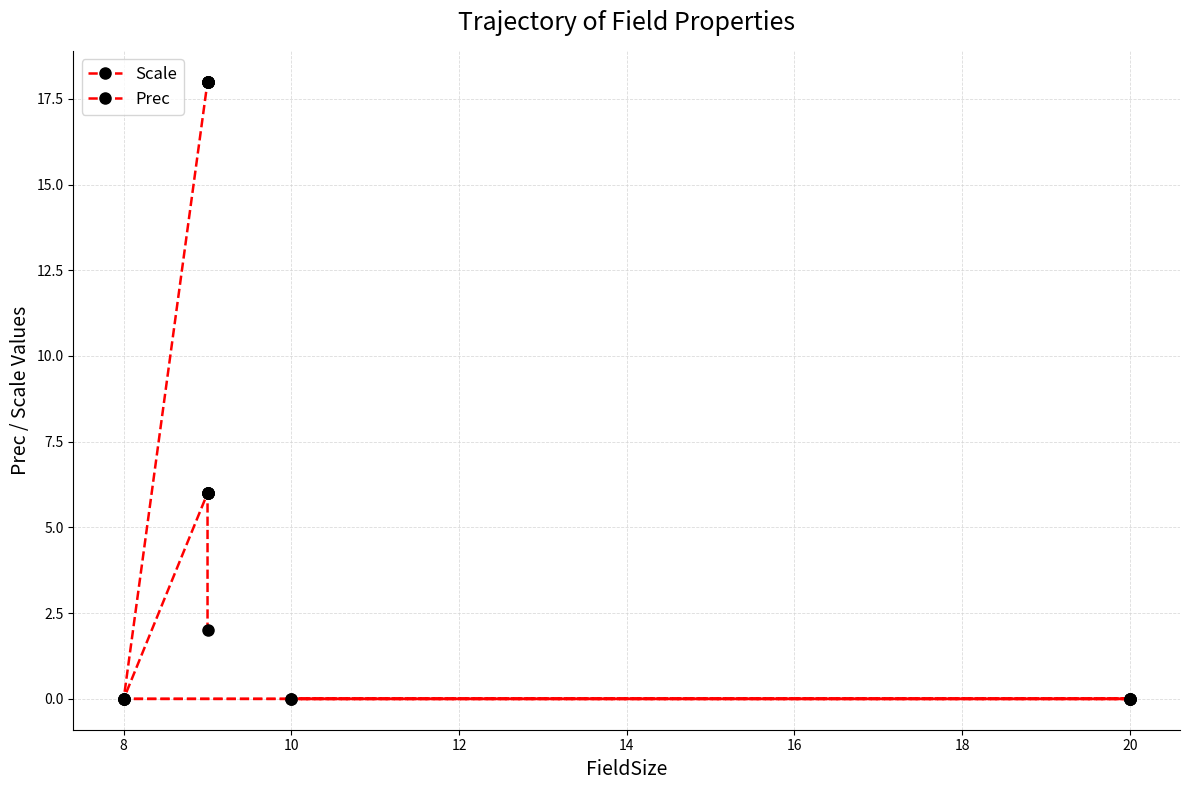

How many values in Prec are above zero?

6